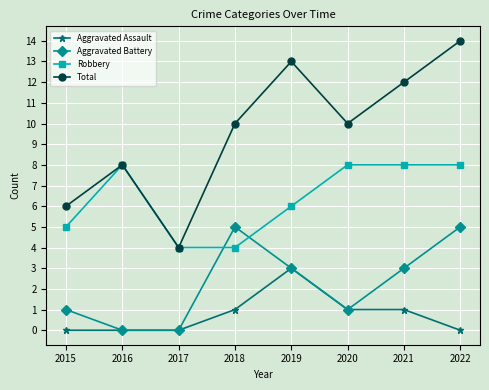

What is the maximum value shown in the chart?

14